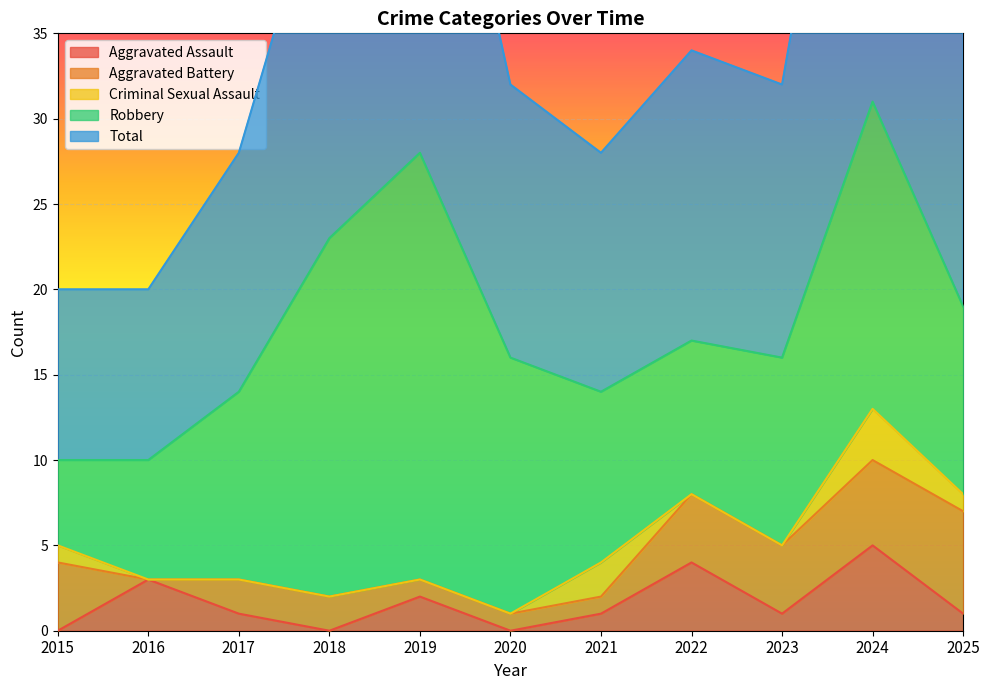

True or false: Robbery and Aggravated Assault intersect in this chart.

False